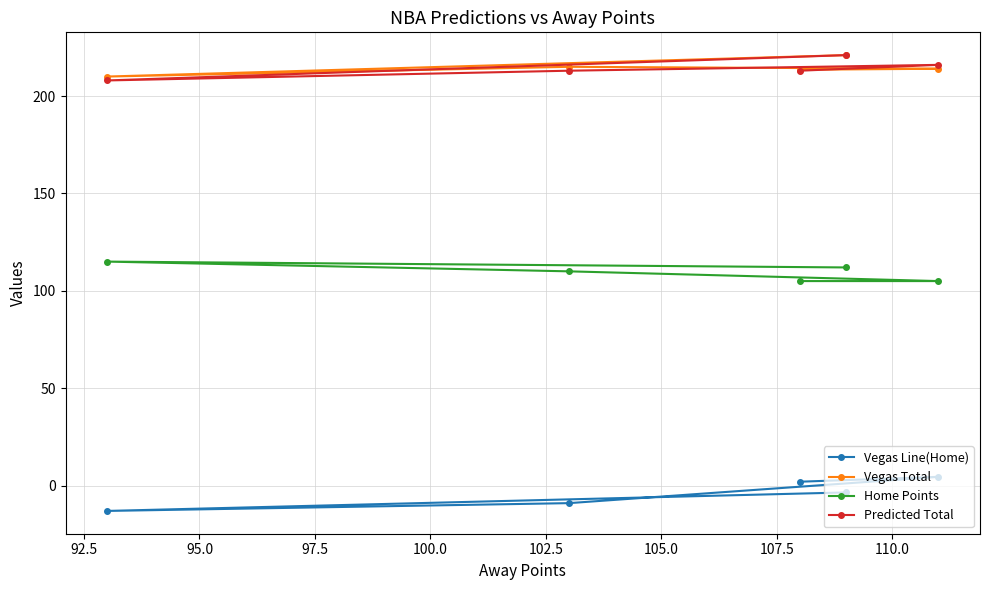

What is the value of the Home Points point at the 2nd from the left?

110.0